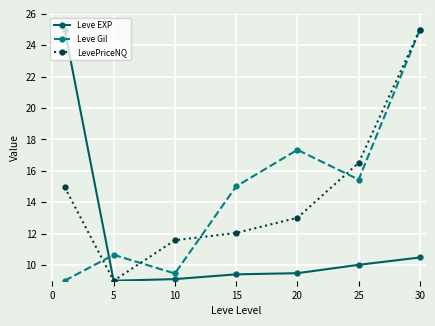

True or false: Leve EXP and Leve Gil intersect in this chart.

True